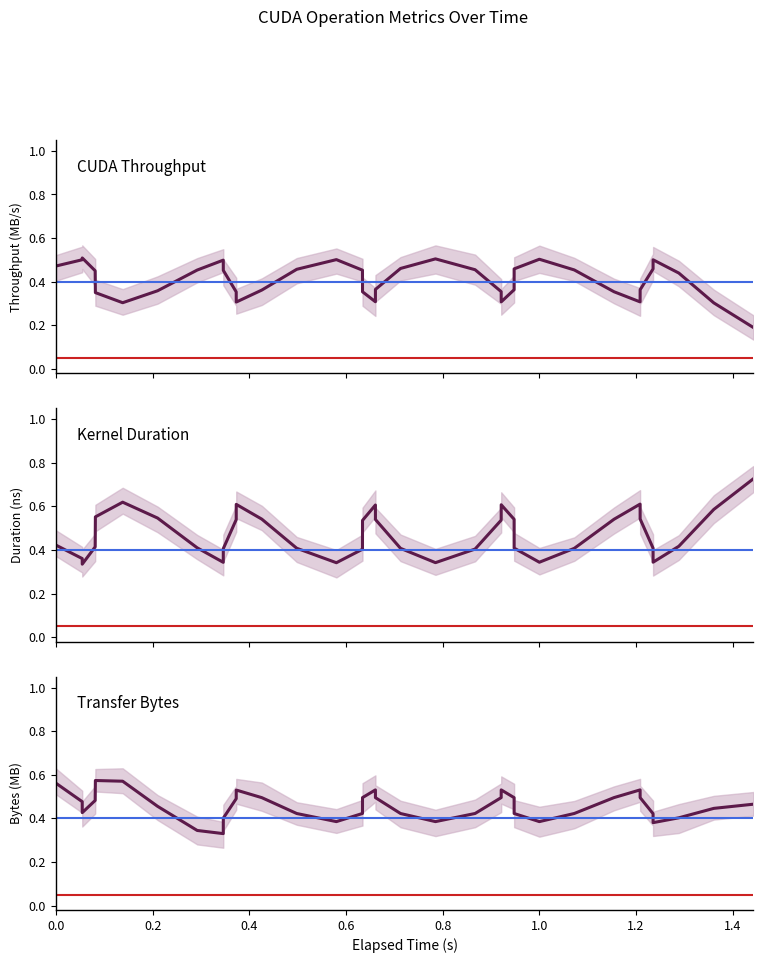

Count the Throughput (MB/s) values in the range 0 to 1.

36